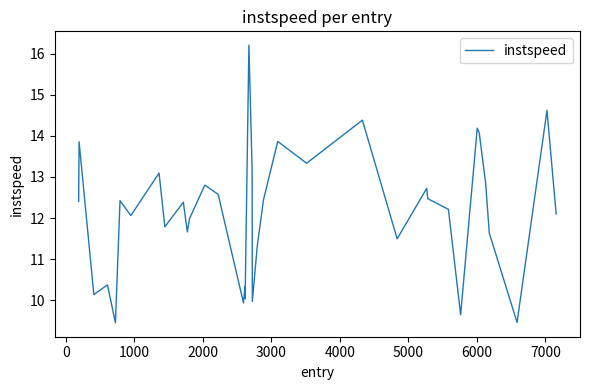

What is the maximum value shown in the chart?

16.2